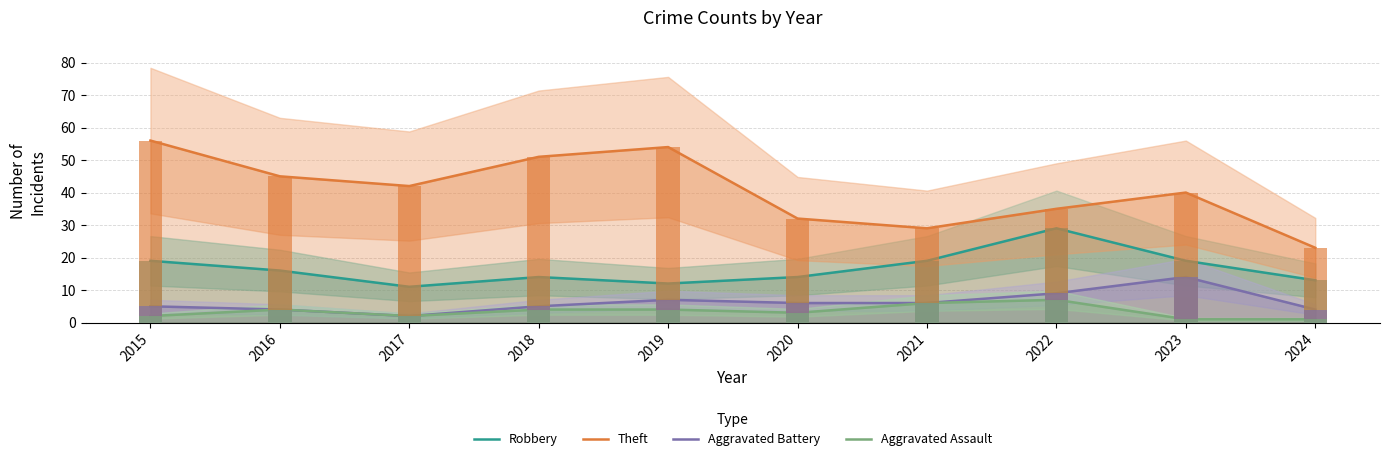

Which category has the highest value in the Aggravated Assault series?

2022